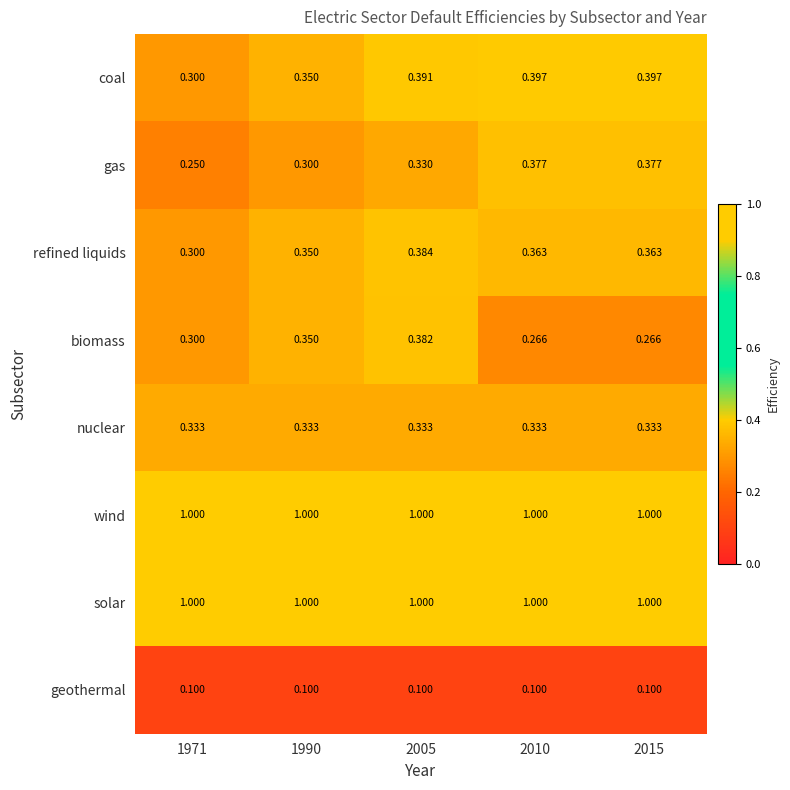

What is the difference between the highest and lowest values at 2015?

0.9